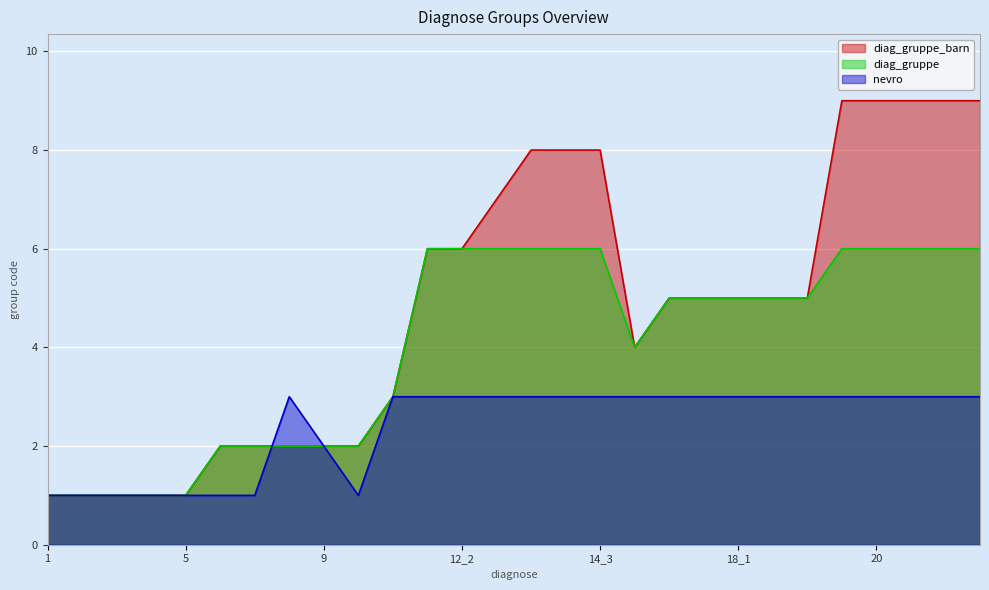

What are all the series names shown in the legend?

diag_gruppe_barn, diag_gruppe, nevro